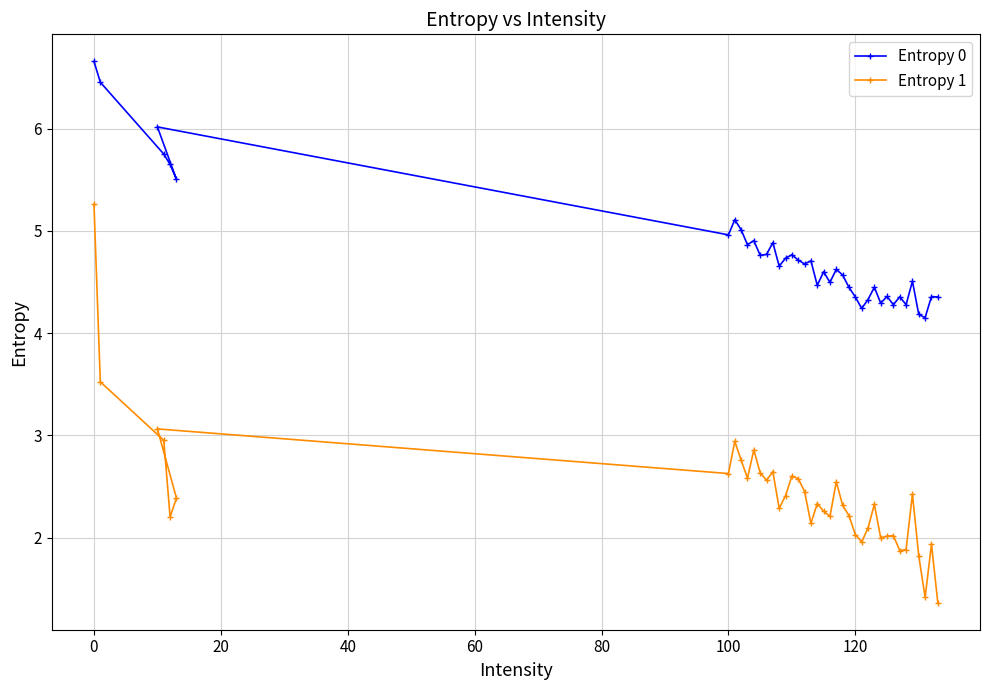

What is the difference between the maximum and minimum values in the Entropy 0 series?

2.5